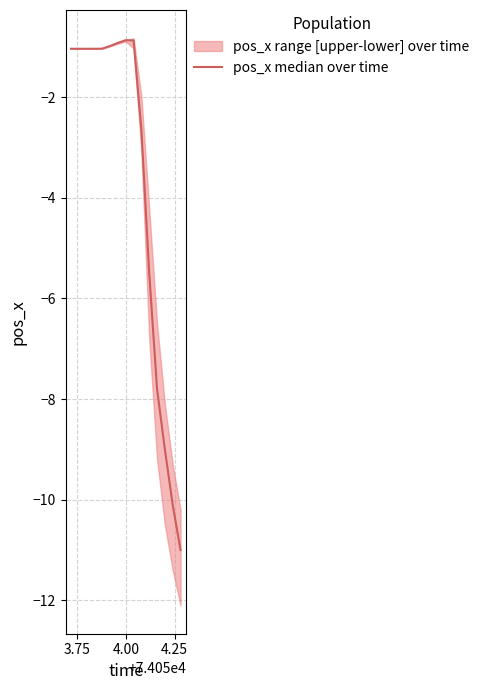

How many series are shown in this chart?

1